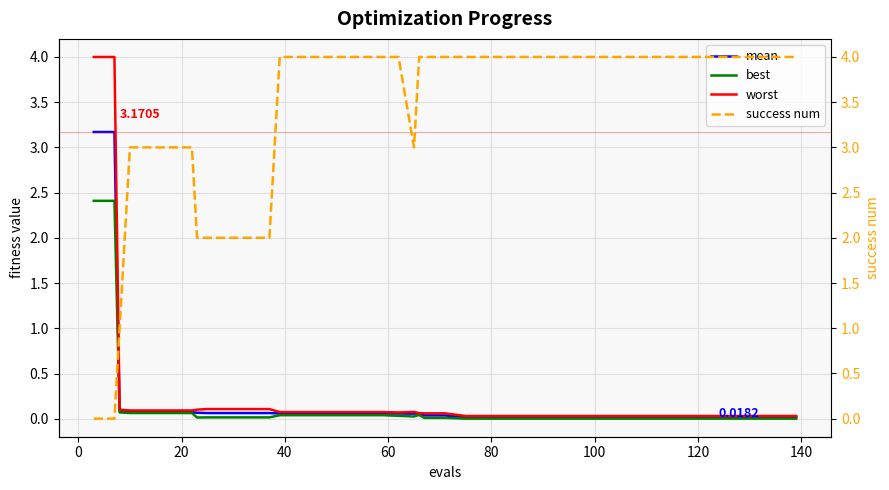

True or false: best and mean intersect in this chart.

False